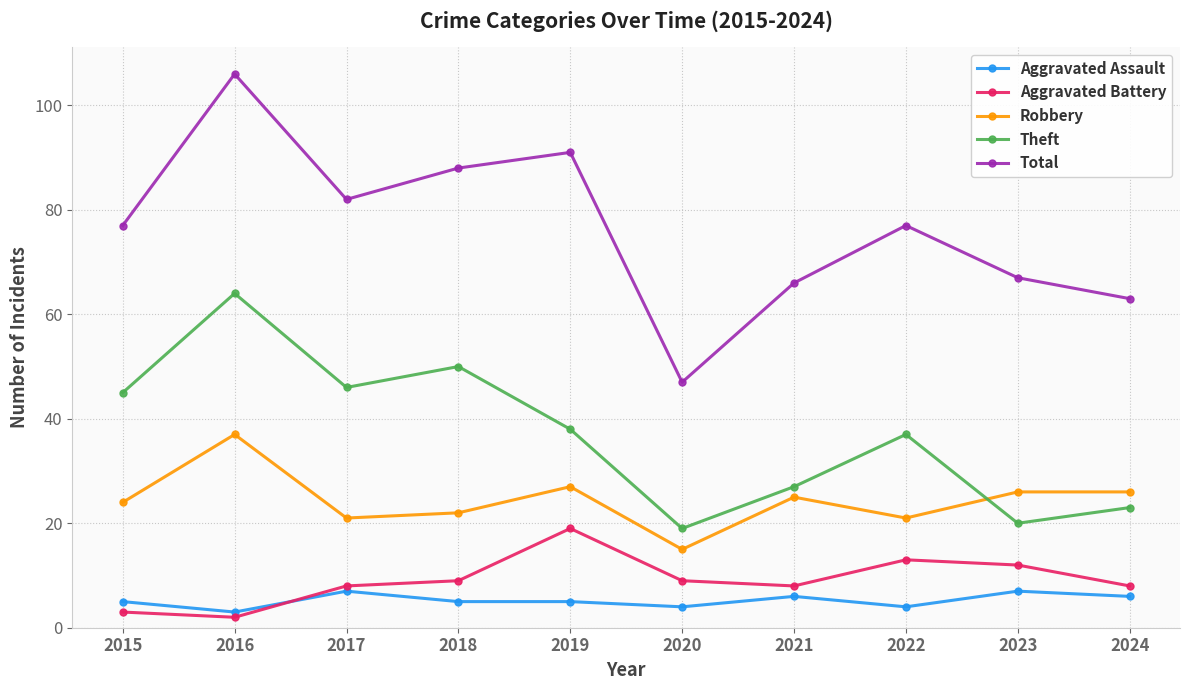

What is the difference between the Aggravated Assault values at 2017 and 2015?

2